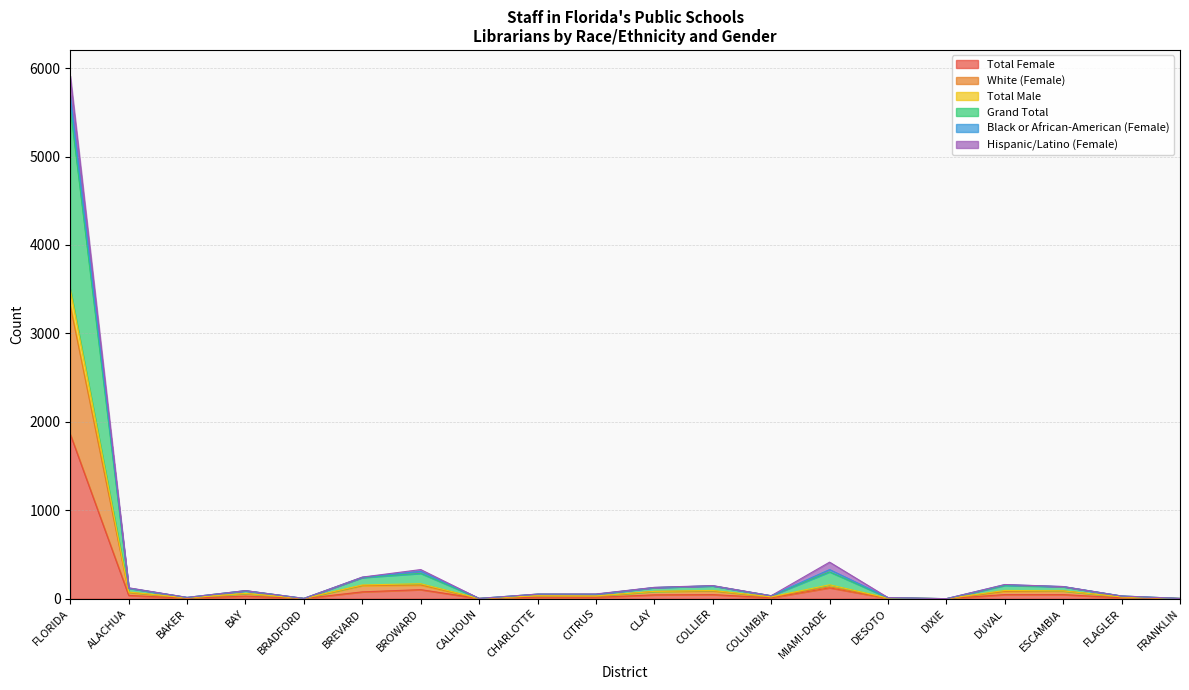

At which label does Total Female reach its peak?

FLORIDA